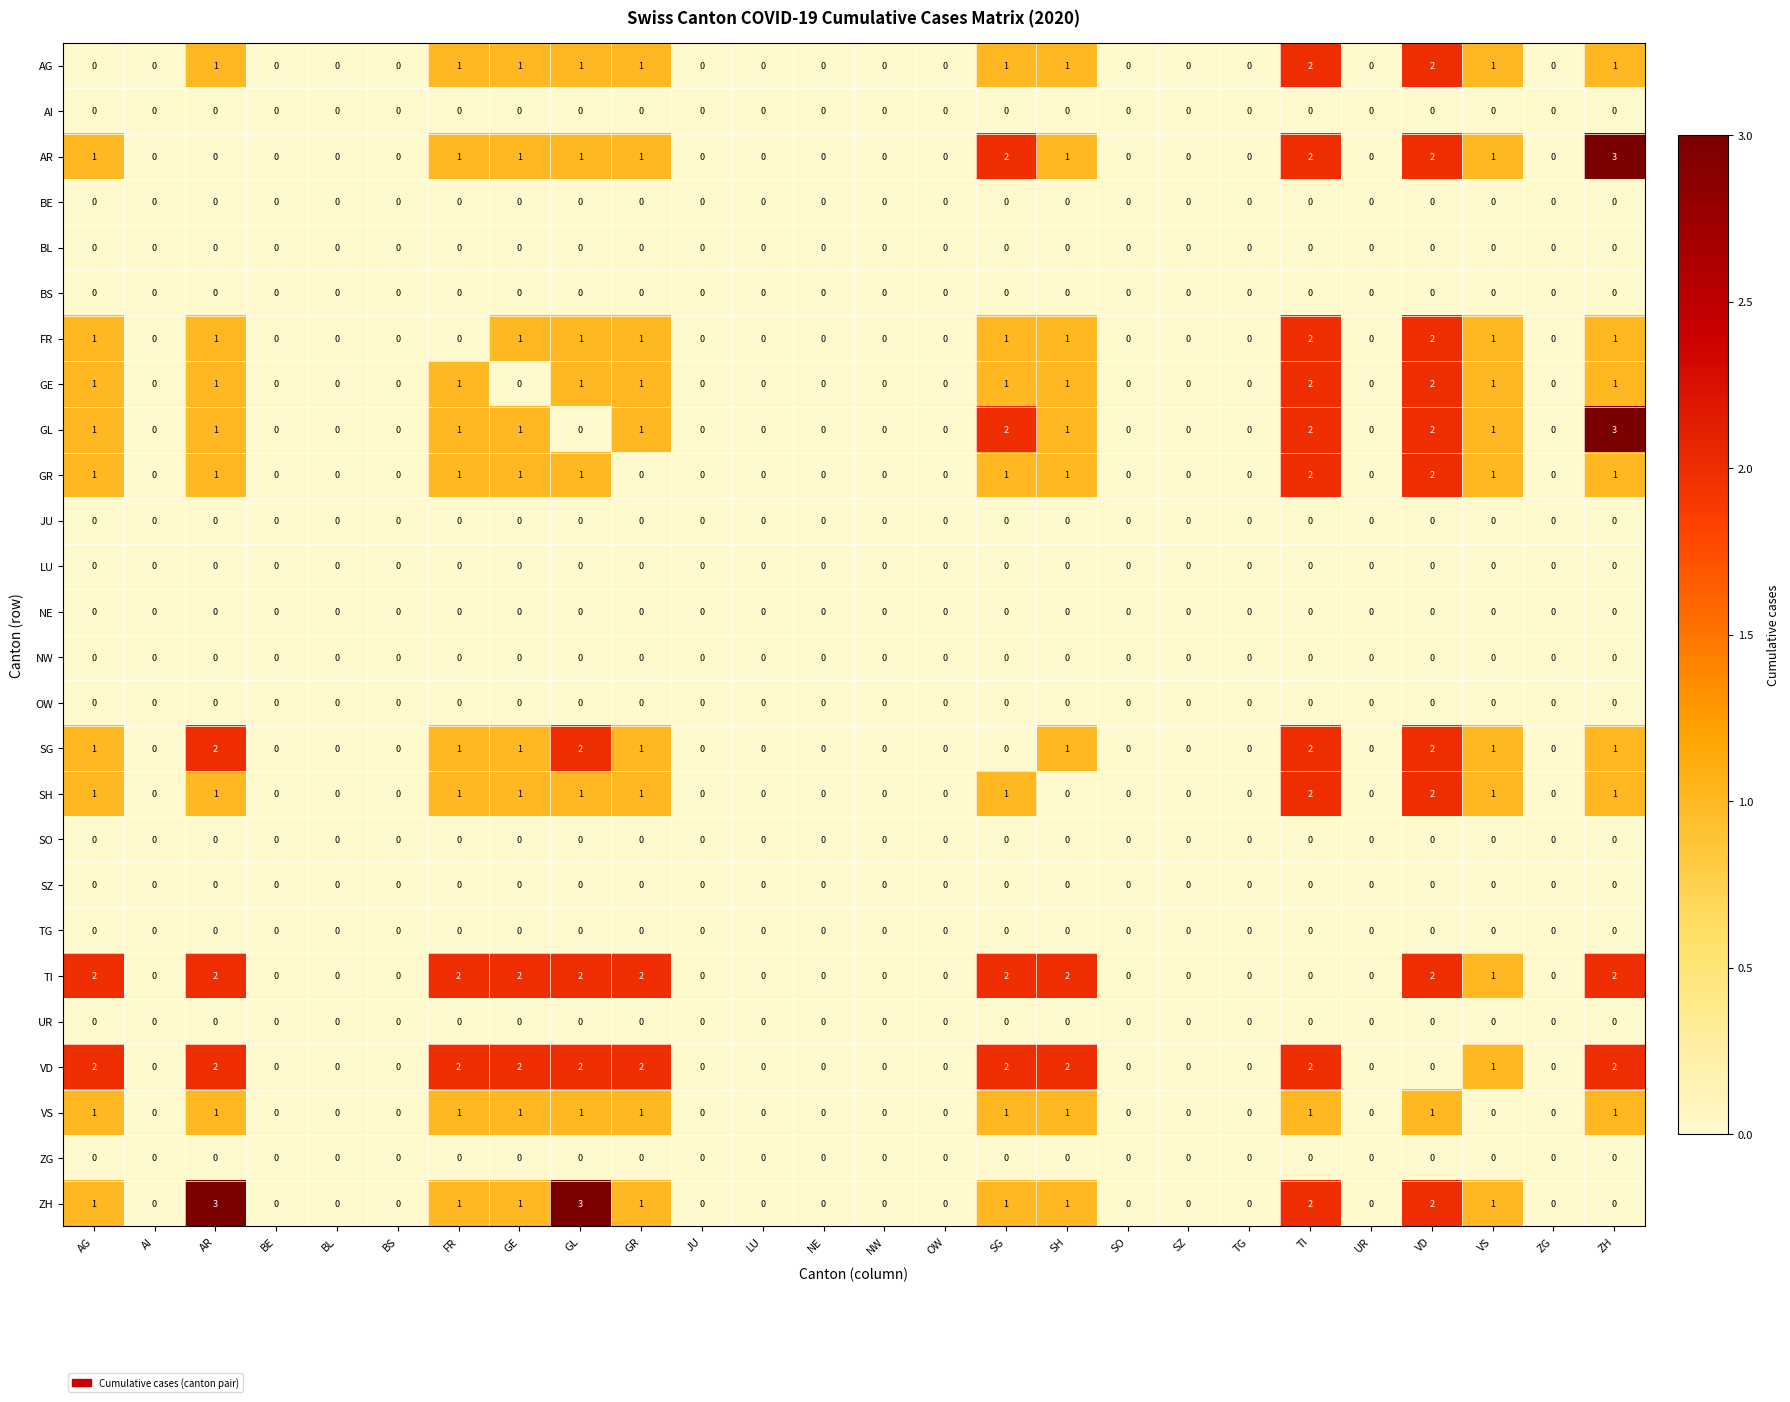

What is the sum of all AG values?

13